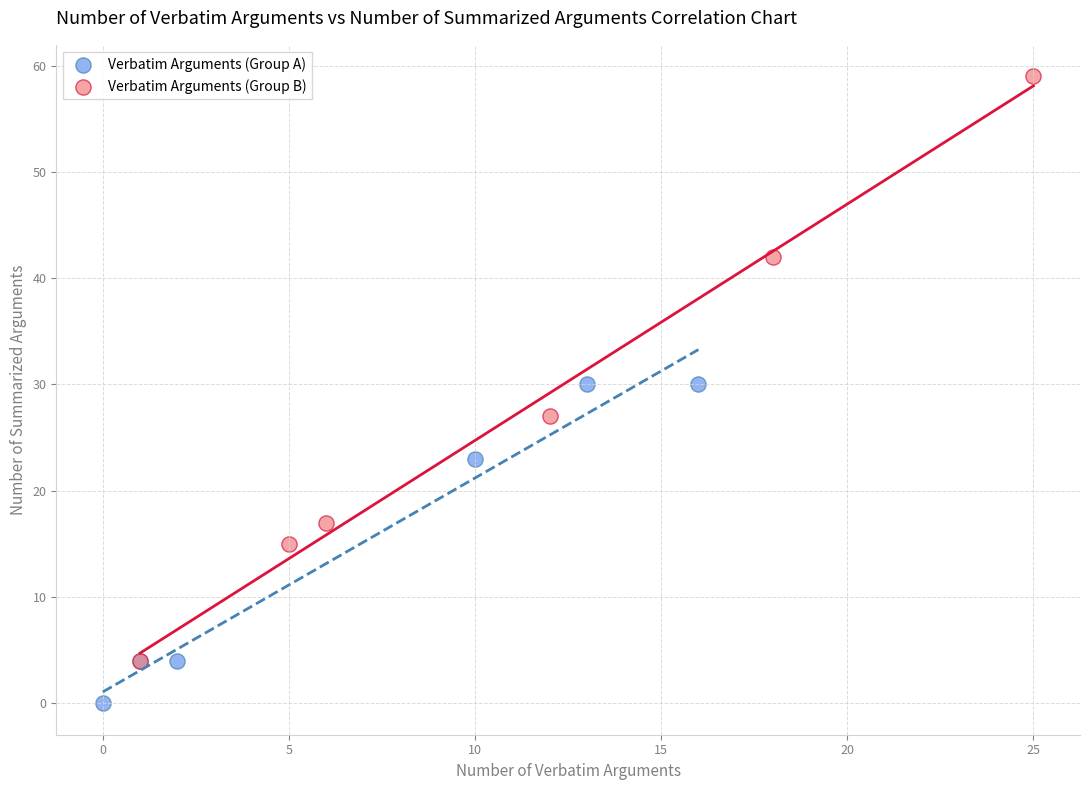

Which series reaches the maximum Y coordinate?

Verbatim Arguments (Group B)